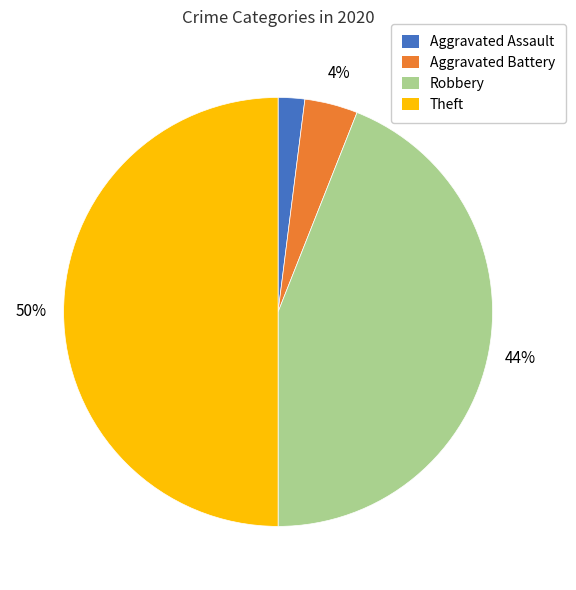

Combined, do Aggravated Assault and Robbery account for over 50%?

No